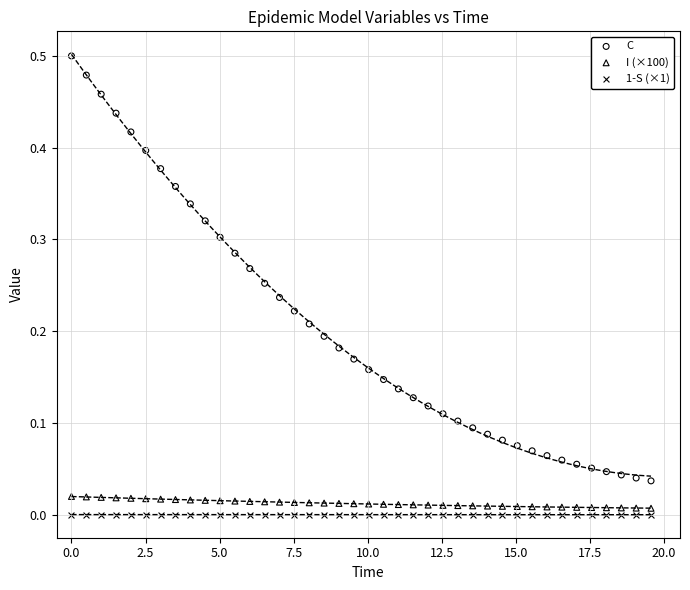

Which series reaches the minimum Y coordinate?

1-S (×1)